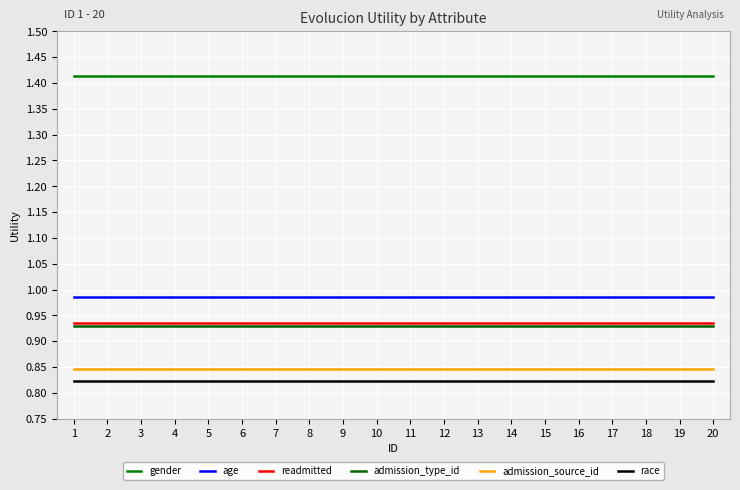

Is this an area chart (filled region under the line)?

No